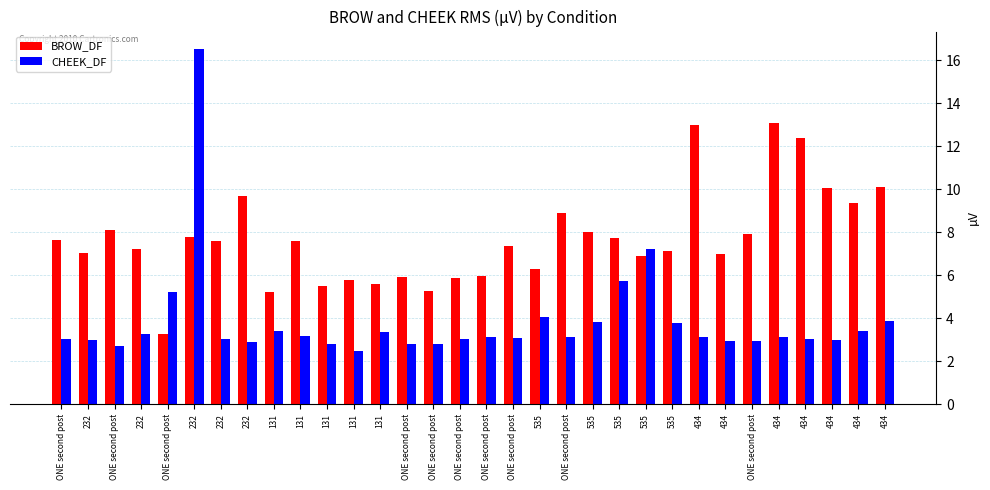

What is the total value across all series at ONE second post?

10.7